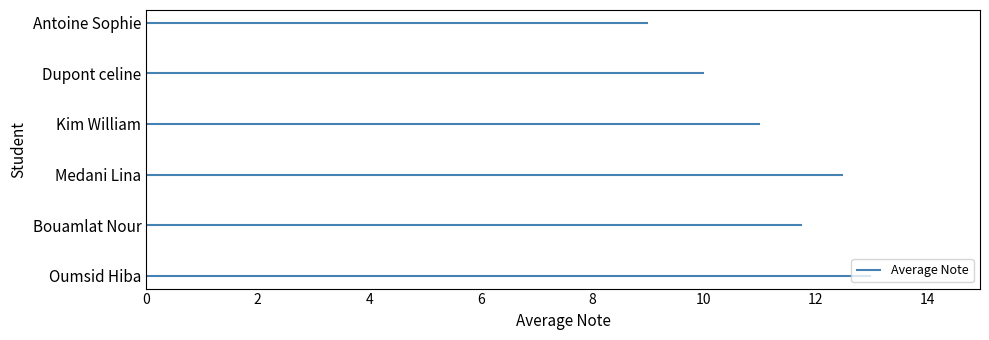

Which has a higher value, Kim William or Antoine Sophie?

Kim William